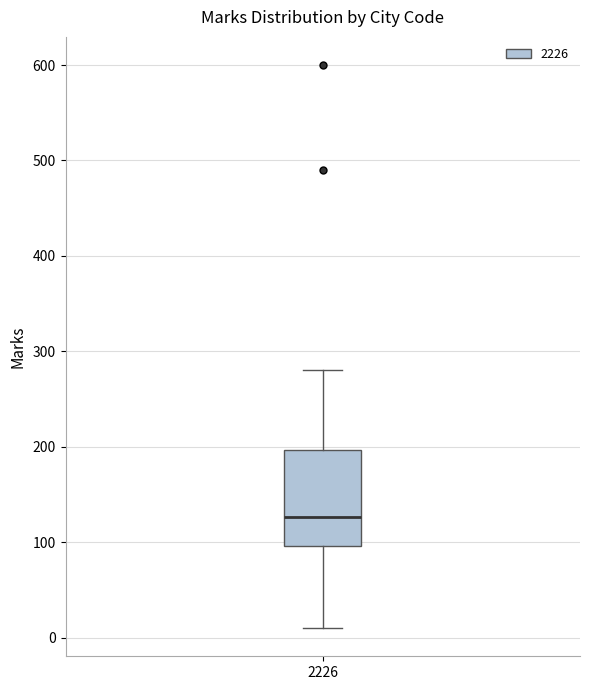

Transcribe this box plot: give where the median line is, the range the box spans, and where the two whiskers end, as read against the y-axis. The values are not printed on the chart, so give them approximately, as read against the axis.

median 130, box 100 to 200, whiskers 10 to 280